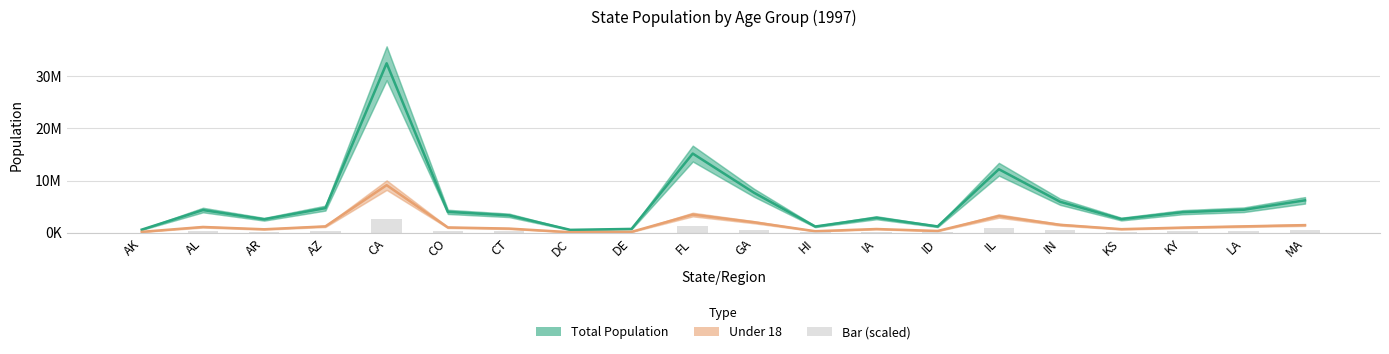

Reading left to right, list all the values displayed in this chart.

Total Population: AK=612968.0	AL=4367935.0	AR=2601091.0	AZ=4736990.0	CA=32486010.0	CO=4018293.0	CT=3349348.0	DC=567739.0	DE=751487.0	FL=15186304.0	GA=7685099.0	HI=1211640.0	IA=2891119.0	ID=1228520.0	IL=12185715.0	IN=5955267.0	KS=2635292.0	KY=3952747.0	LA=4421072.0	MA=6226058.0
Under 18 Population: AK=188280.0	AL=1122893.0	AR=680203.0	AZ=1237159.0	CA=9135359.0	CO=1030557.0	CT=814373.0	DC=119531.0	DE=186607.0	FL=3502269.0	GA=2034163.0	HI=309465.0	IA=729806.0	ID=357779.0	IL=3222114.0	IN=1539270.0	KS=704001.0	KY=1002609.0	LA=1239665.0	MA=1478203.0
Reported (bar): AK=49037.4	AL=349434.8	AR=208087.3	AZ=378959.2	CA=2598880.8	CO=321463.4	CT=267947.8	DC=45419.1	DE=60119.0	FL=1214904.3	GA=614807.9	HI=96931.2	IA=231289.5	ID=98281.6	IL=974857.2	IN=476421.4	KS=210823.4	KY=316219.8	LA=353685.8	MA=498084.6